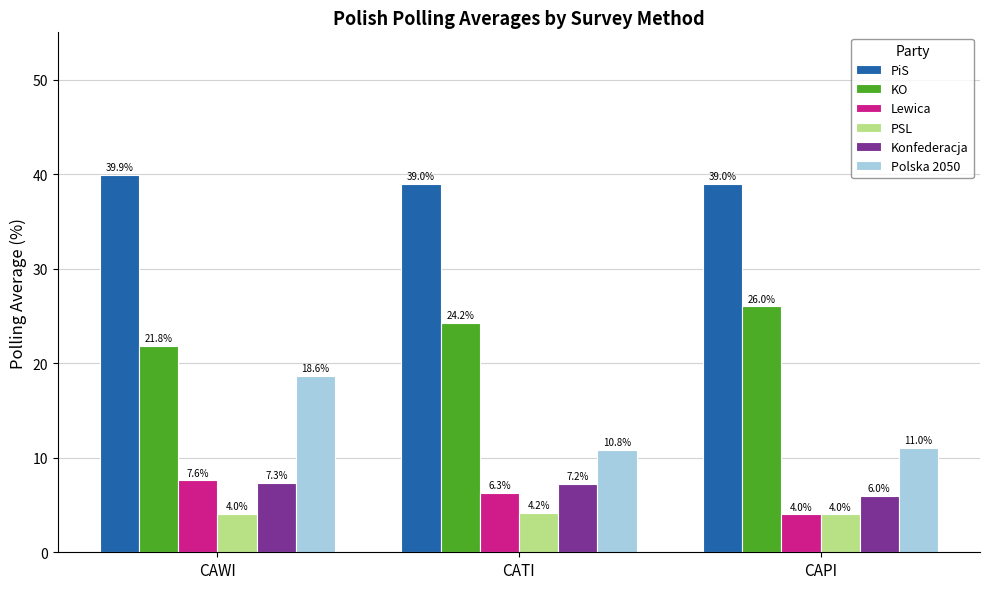

At which category does the chart reach its minimum across all series?

CAPI